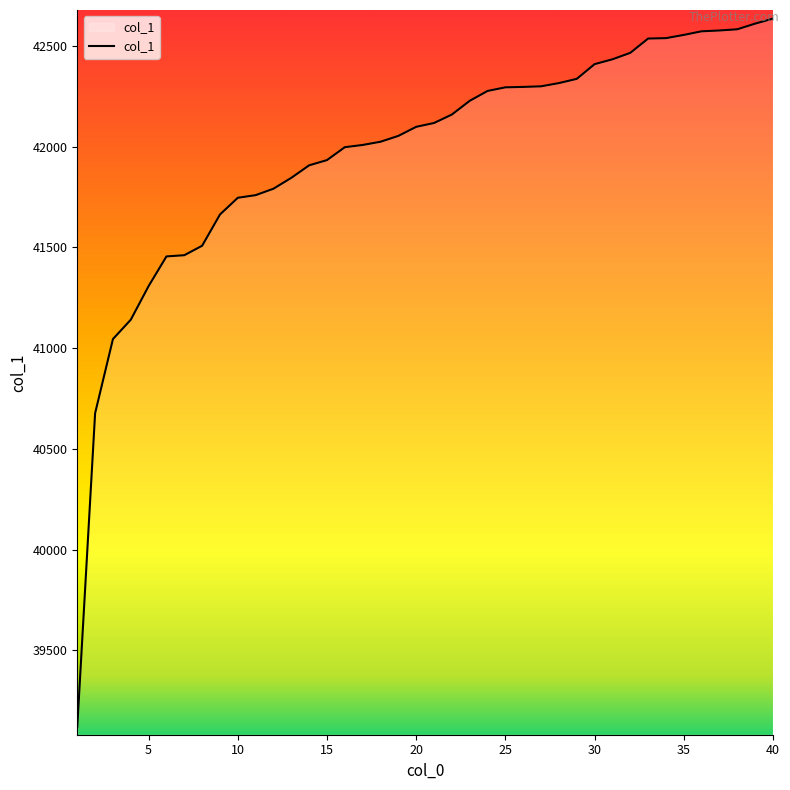

What is the maximum value shown in the chart?

42635